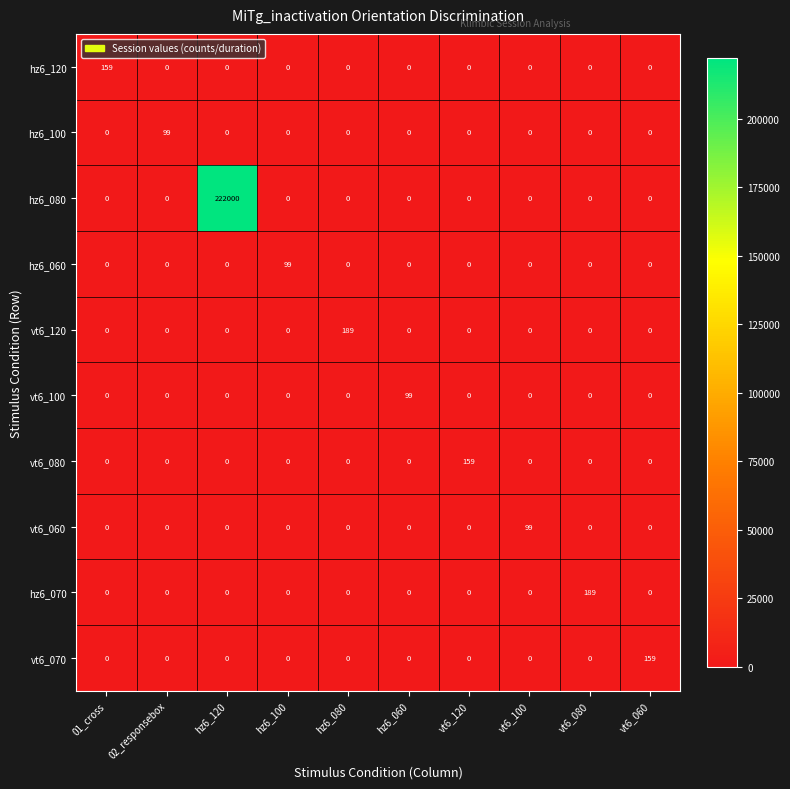

What is the sum of all hz6_100 values?

99